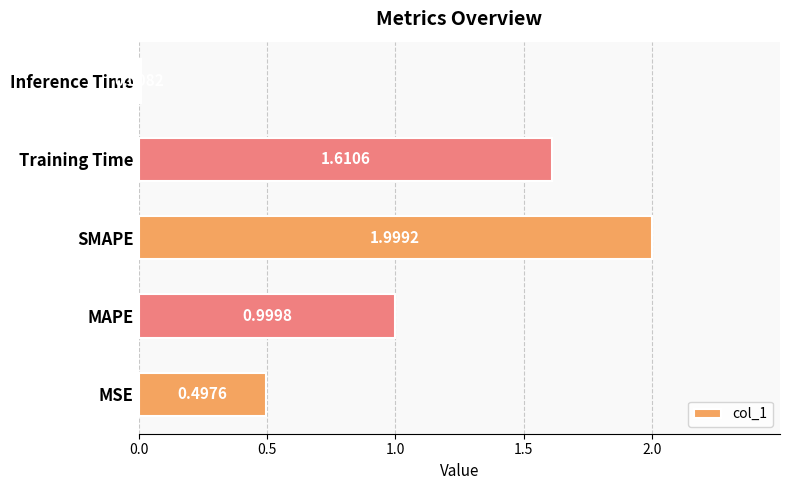

Rank the categories by value from highest to lowest.

SMAPE, Training Time, MAPE, MSE, Inference Time